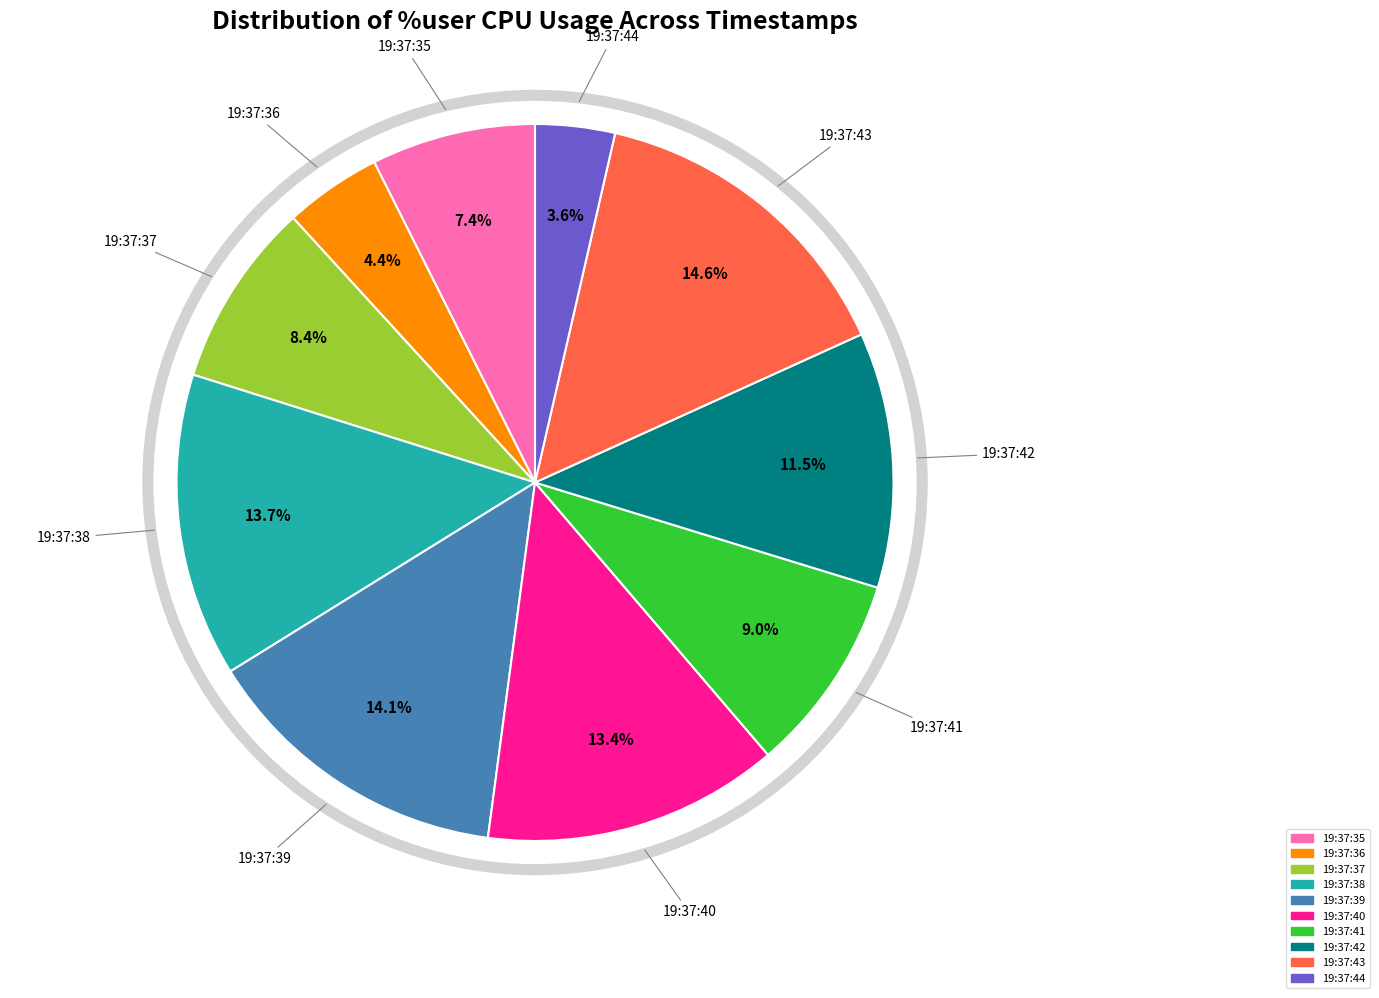

What is the largest slice in the pie chart?

19:37:43